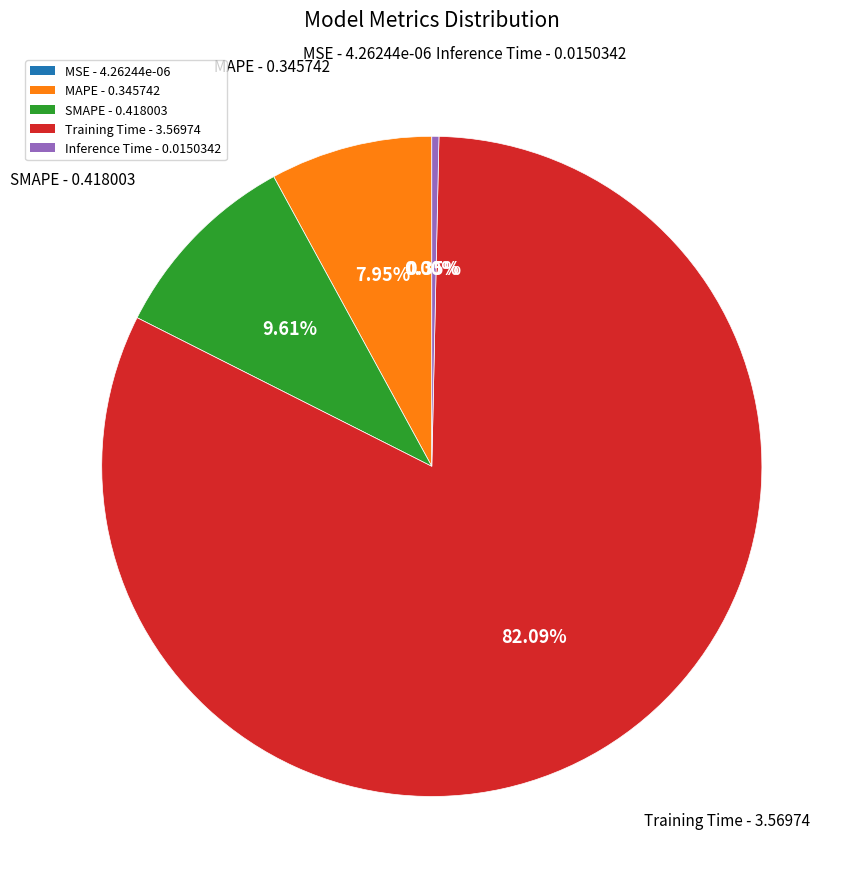

Is Training Time - 3.56974 the majority of the pie?

Yes